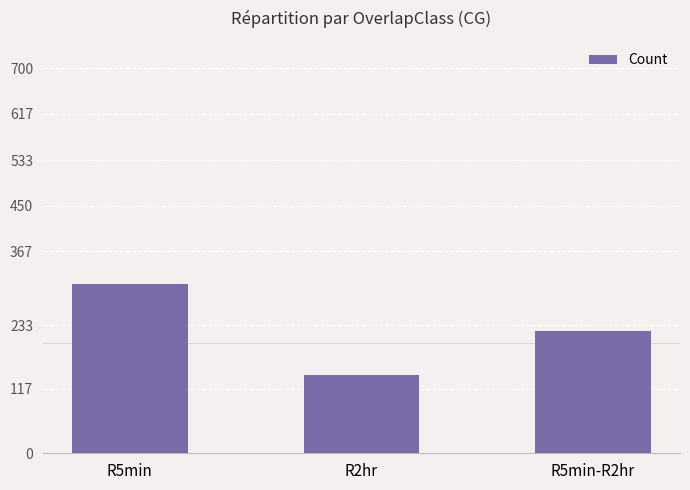

Reading right to left, what are all the values shown in this chart?

223	142	307